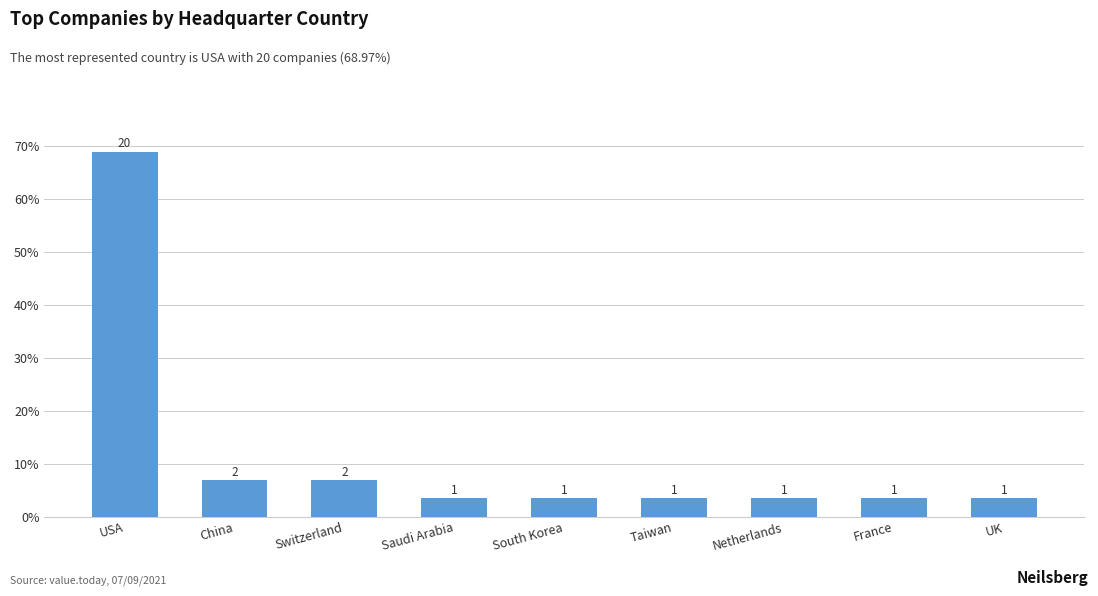

Reading left to right, list all the values displayed in this chart.

0.7	0.1	0.1	0.0	0.0	0.0	0.0	0.0	0.0